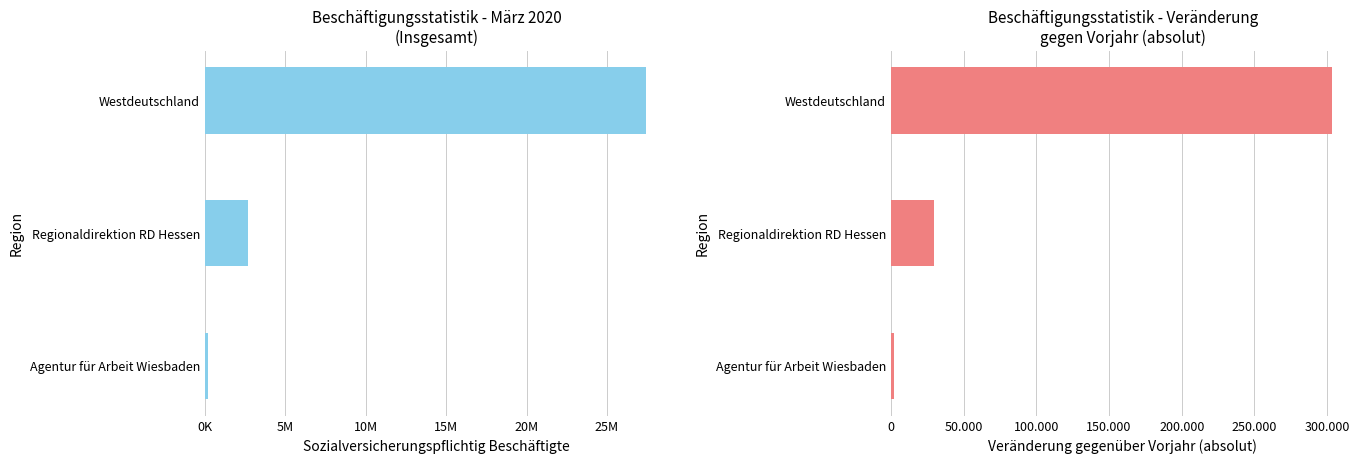

What is the minimum value for Mrz. 20?

185524